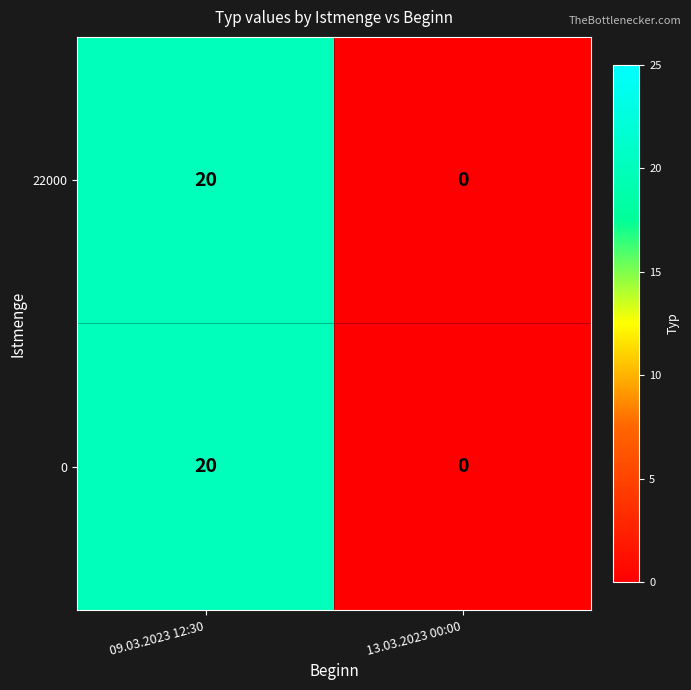

Reading left to right, transcribe all the data shown in this chart.

22000: 09.03.2023 12:30=20	13.03.2023 00:00=0
0: 09.03.2023 12:30=20	13.03.2023 00:00=0